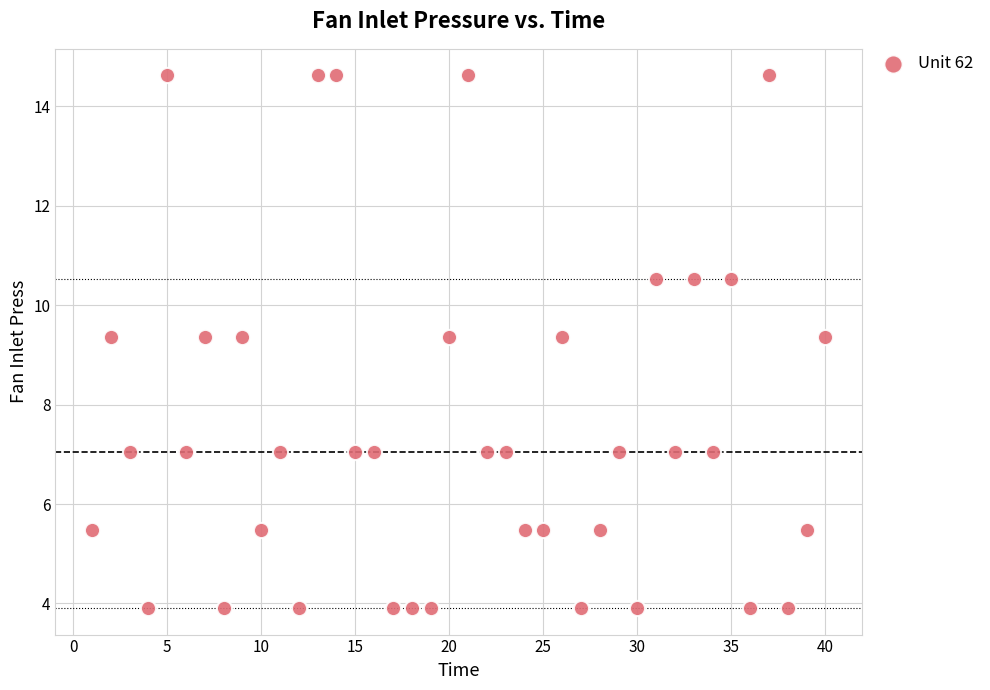

What is the range of Y values (max minus min)?

10.7